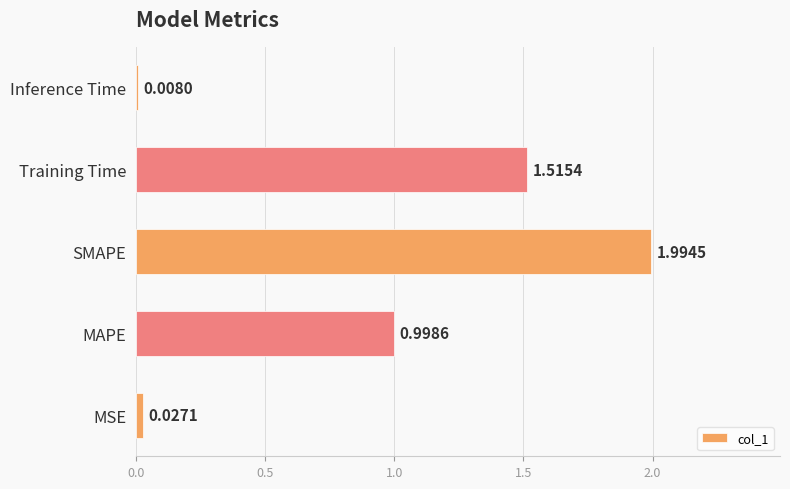

How many categories are shown in the chart?

5